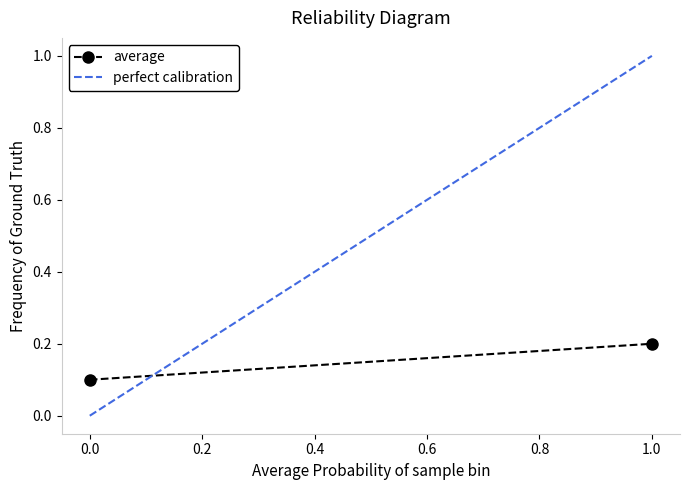

Is this an area chart (filled region under the line)?

No